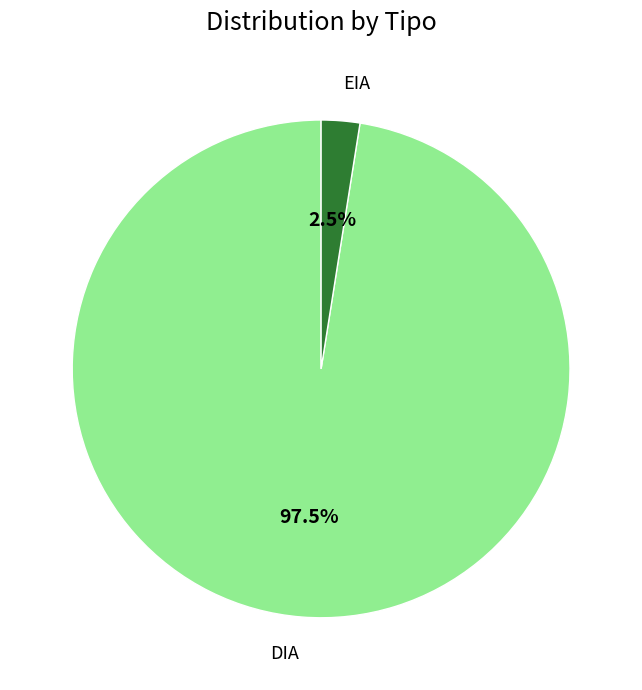

To the nearest percent, what is the difference between the largest and smallest slice percentages?

95%